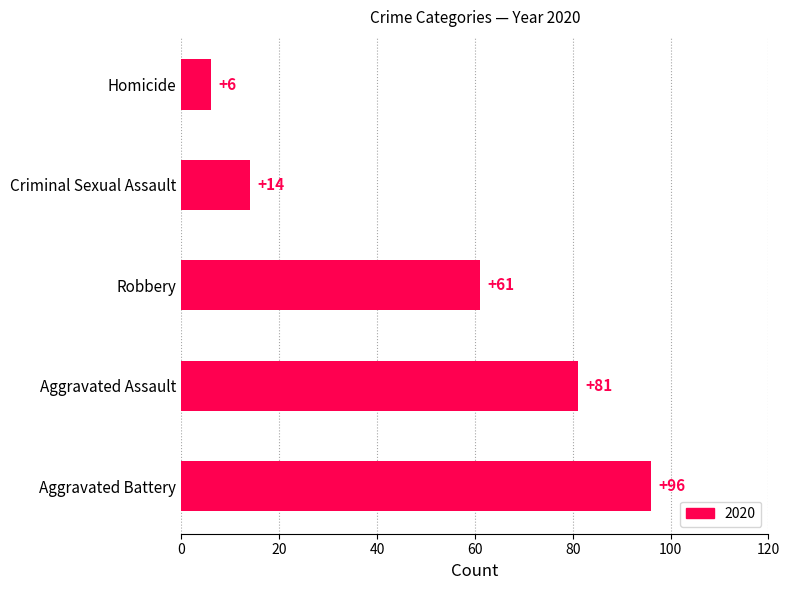

How many data points are less than 61?

2